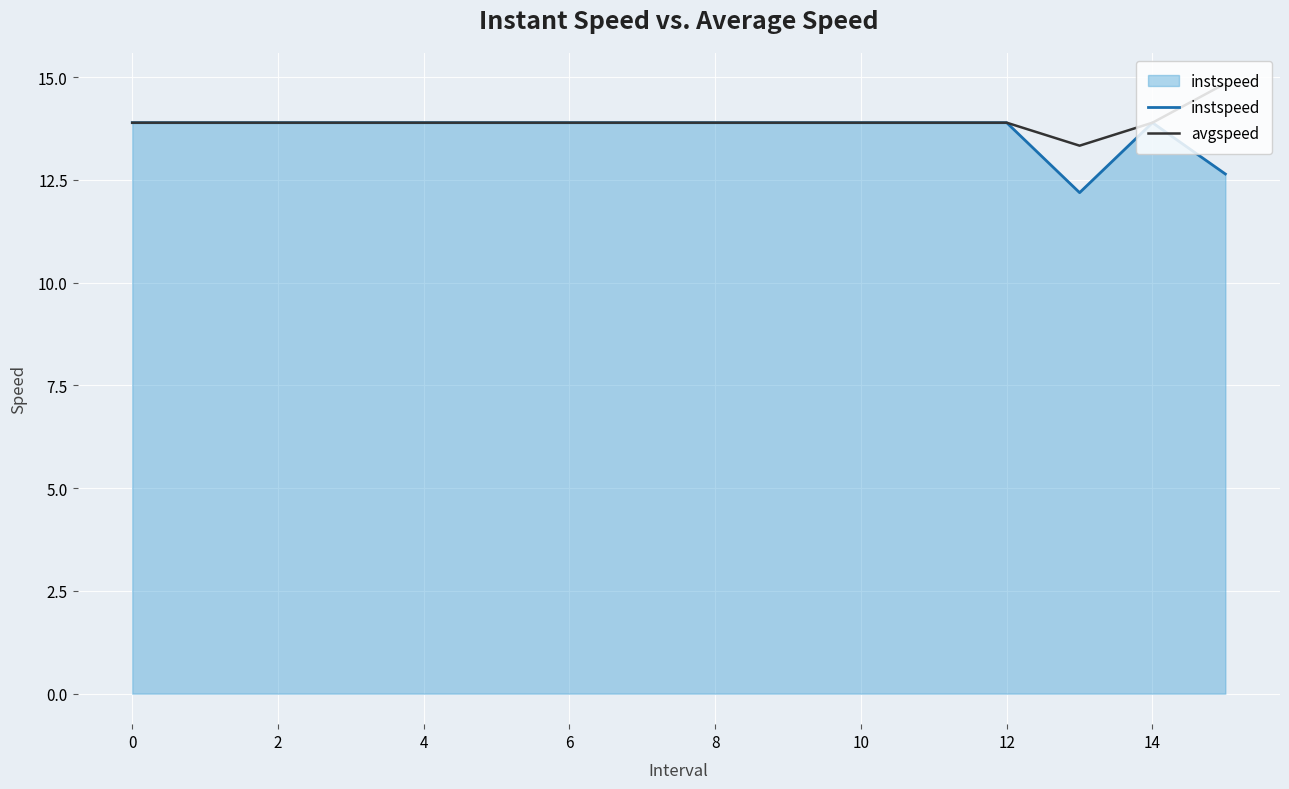

Which series has the largest range (max minus min)?

instspeed